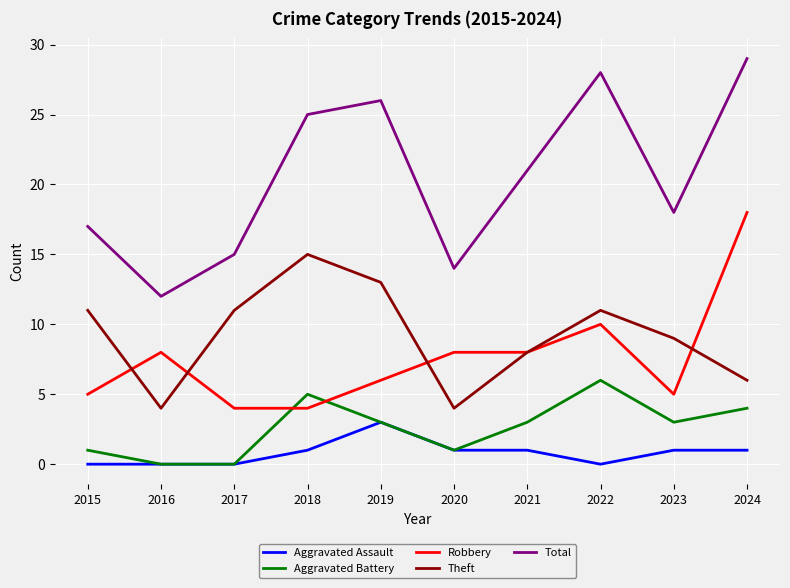

List the labels in order of Total value, largest first.

2024, 2022, 2019, 2018, 2021, 2023, 2015, 2017, 2020, 2016